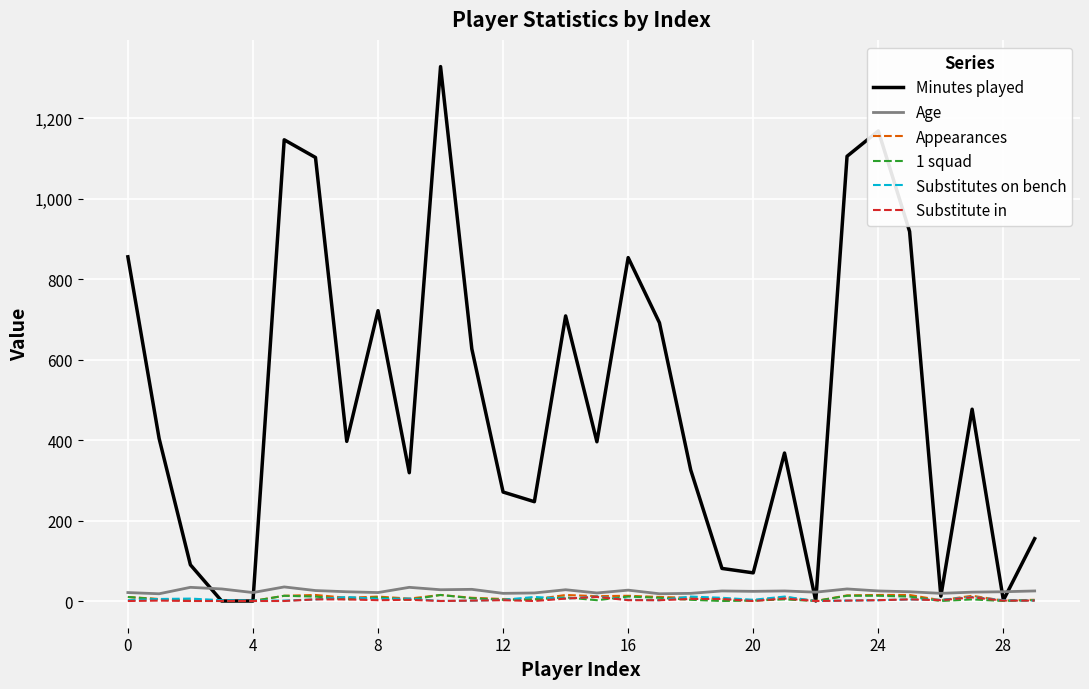

What is the maximum value shown in the chart?

1329